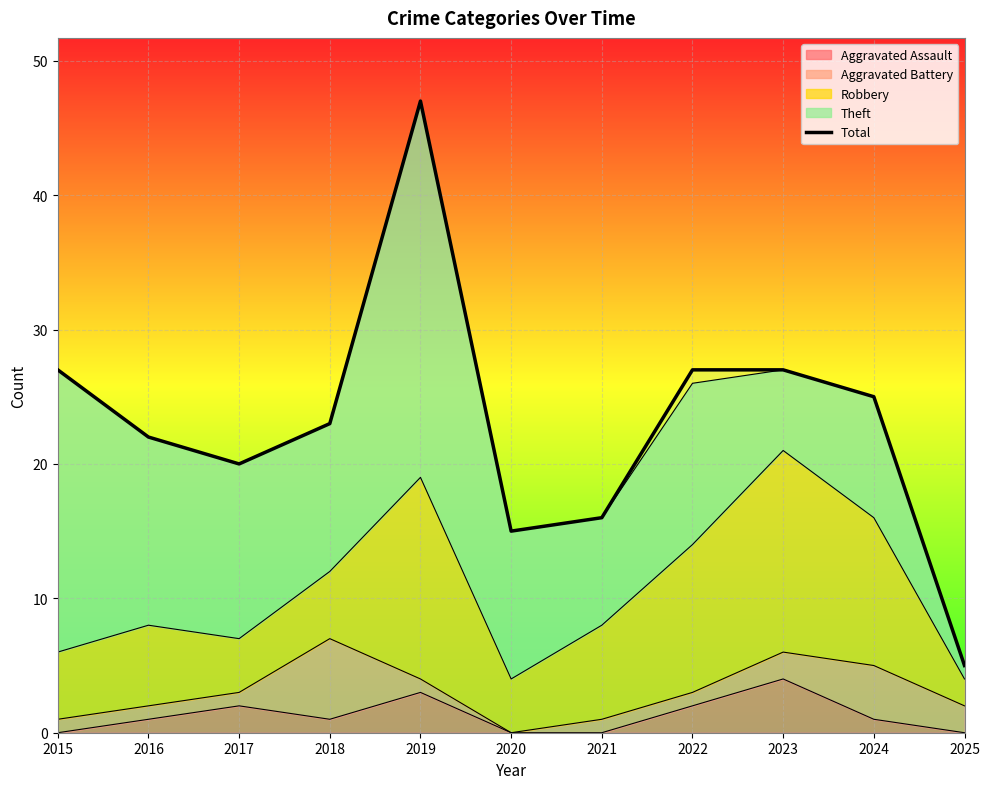

What is the approximate value at 2024?

25